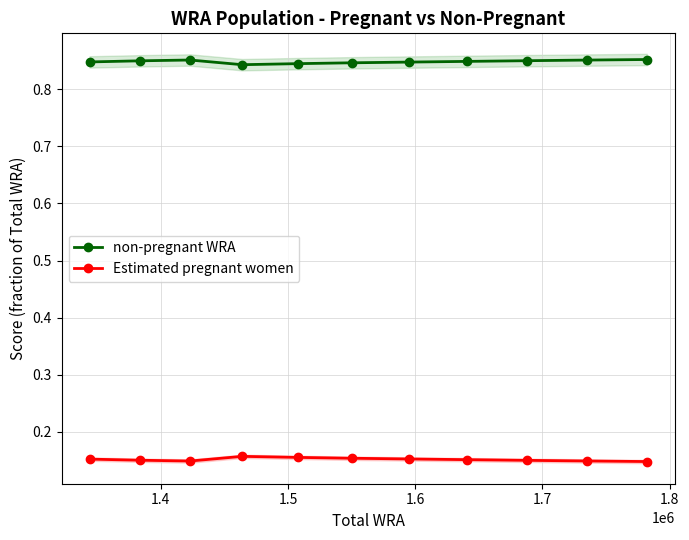

Count the non-pregnant WRA values in the range 0 to 1.

11